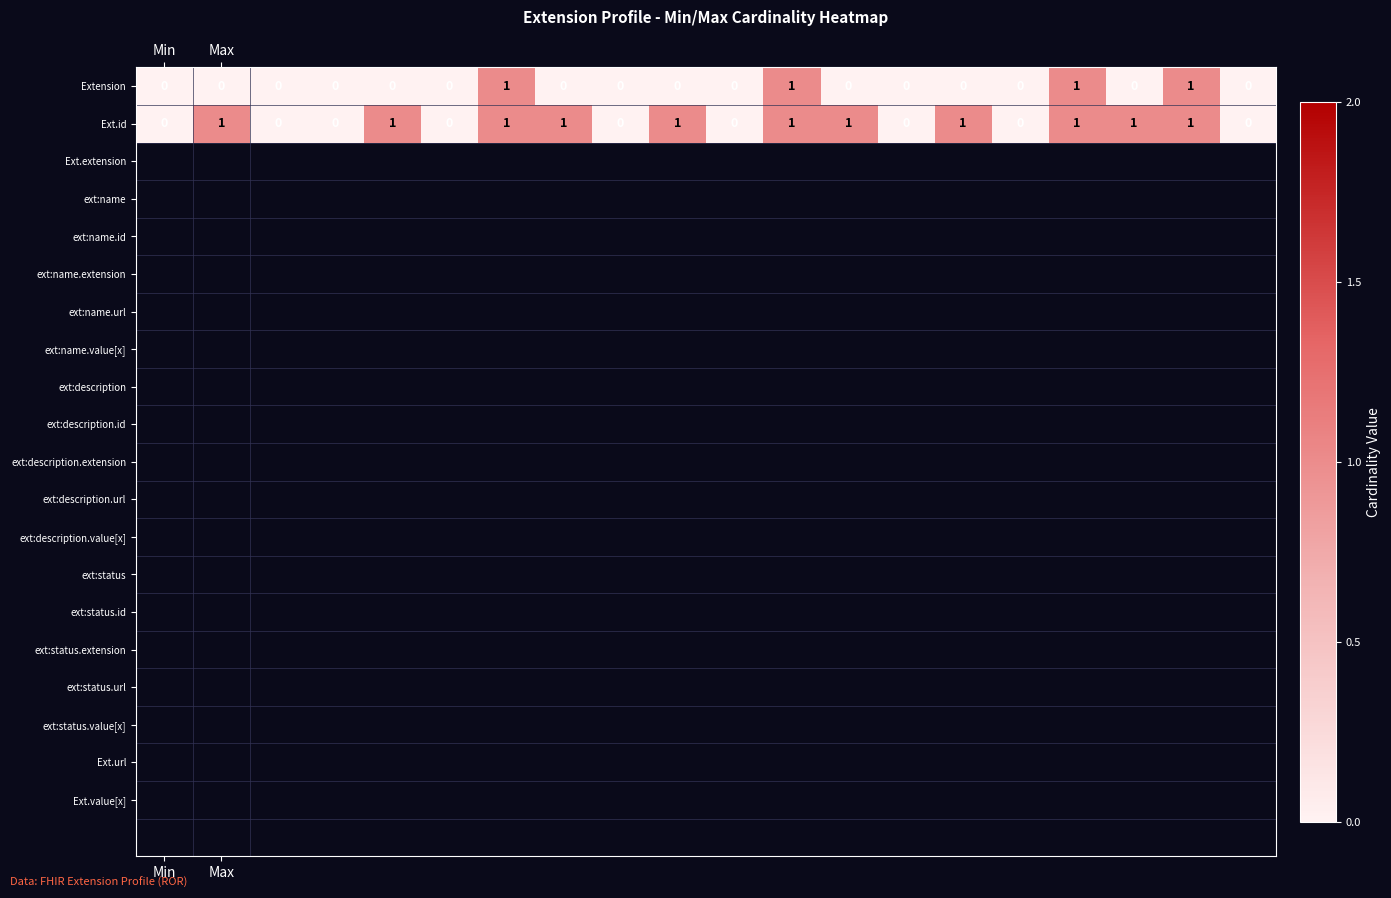

What is the sum of all Extension values?

4